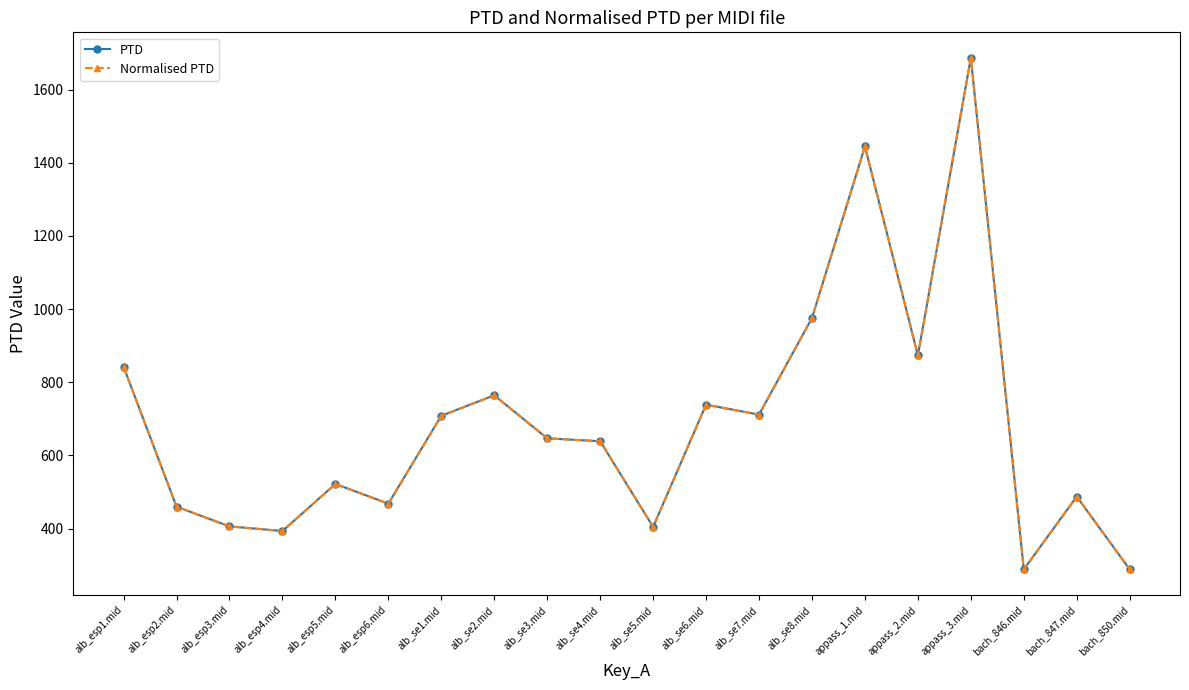

Reading left to right, extract all data points from this chart.

PTD: alb_esp1.mid=842.1	alb_esp2.mid=459.9	alb_esp3.mid=406.1	alb_esp4.mid=393.5	alb_esp5.mid=522.0	alb_esp6.mid=468.2	alb_se1.mid=708.4	alb_se2.mid=764.4	alb_se3.mid=646.8	alb_se4.mid=638.8	alb_se5.mid=404.7	alb_se6.mid=738.8	alb_se7.mid=711.7	alb_se8.mid=975.7	appass_1.mid=1444.5	appass_2.mid=873.5	appass_3.mid=1686.5	bach_846.mid=288.6	bach_847.mid=487.5	bach_850.mid=288.6
Normalised PTD: alb_esp1.mid=842.1	alb_esp2.mid=459.9	alb_esp3.mid=406.1	alb_esp4.mid=393.5	alb_esp5.mid=522.0	alb_esp6.mid=468.2	alb_se1.mid=708.4	alb_se2.mid=764.4	alb_se3.mid=646.8	alb_se4.mid=638.8	alb_se5.mid=404.7	alb_se6.mid=738.8	alb_se7.mid=711.7	alb_se8.mid=975.7	appass_1.mid=1444.5	appass_2.mid=873.5	appass_3.mid=1686.5	bach_846.mid=288.6	bach_847.mid=487.5	bach_850.mid=288.6